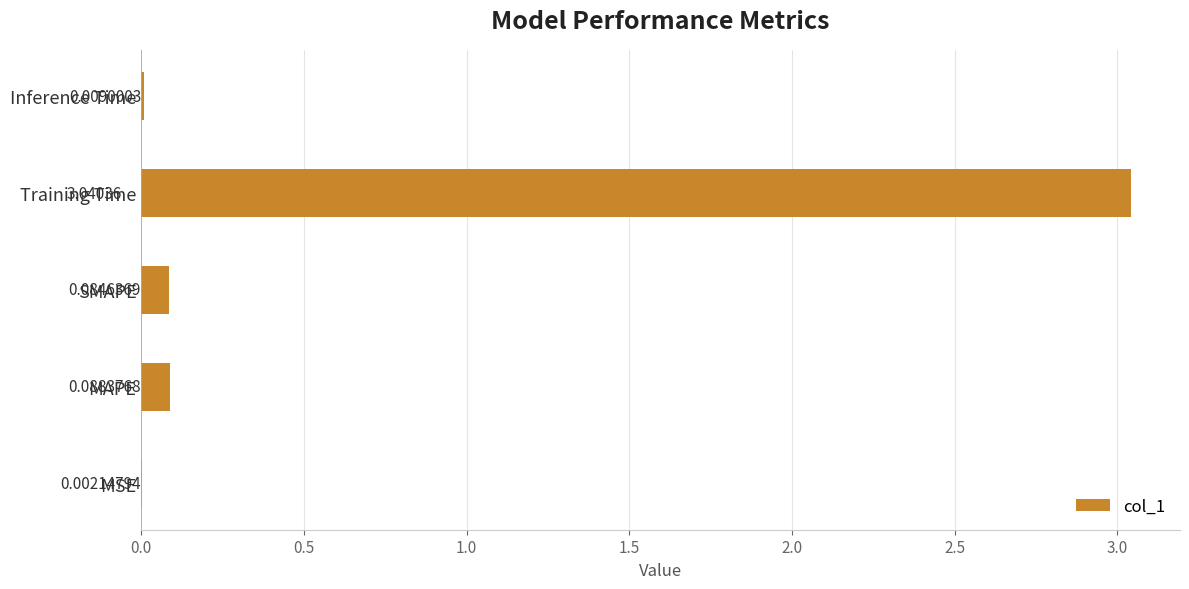

Which label corresponds to the largest value in the chart?

Training Time